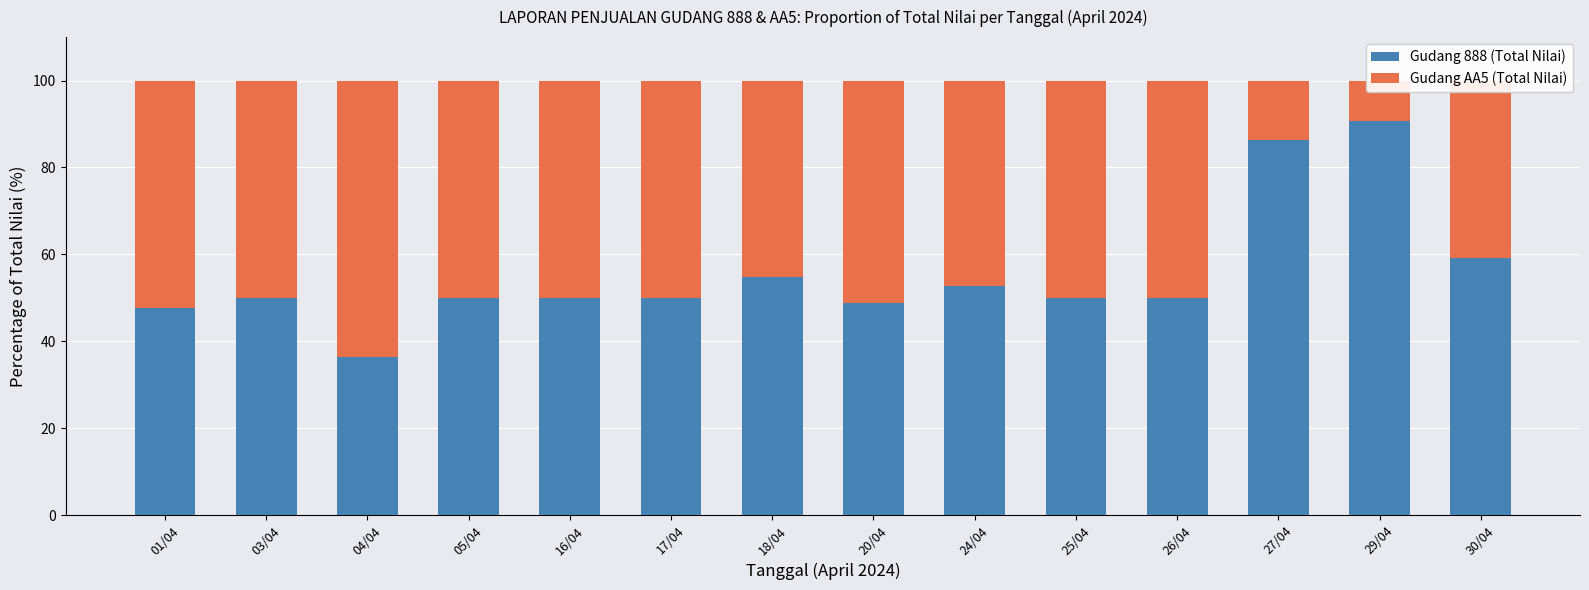

Is it true that Gudang 888 (Total Nilai) equals 24.1 at 01/04?

False